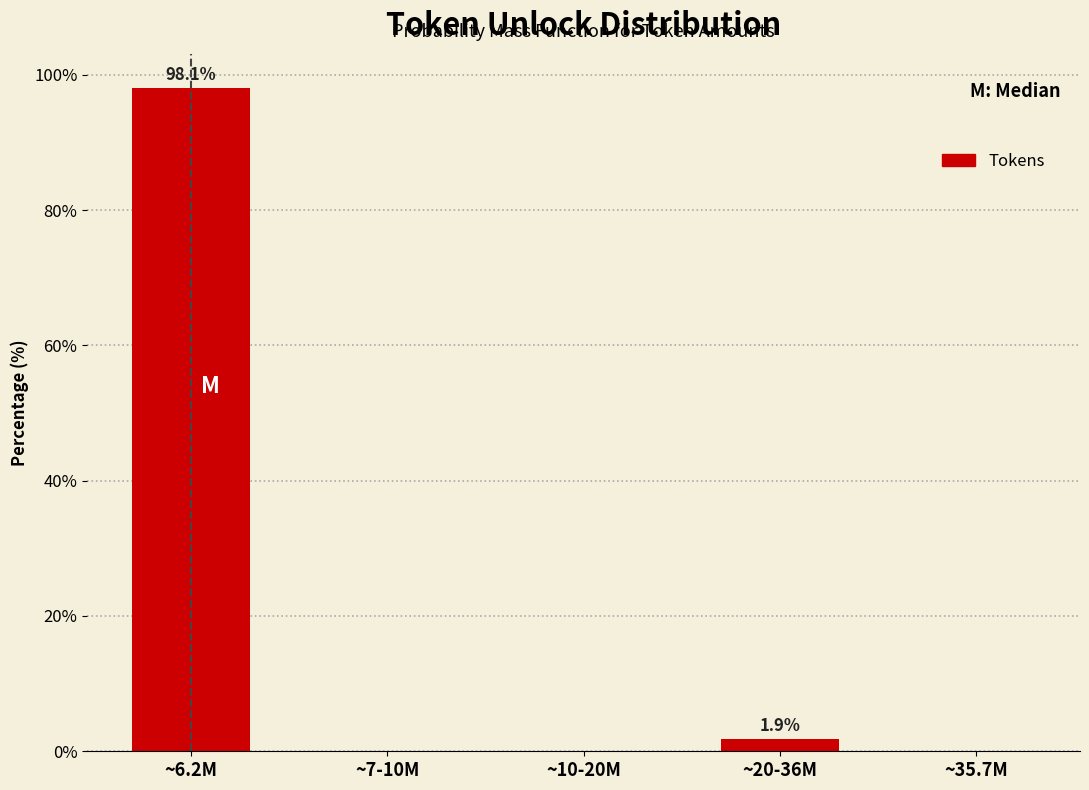

Reading left to right, extract all data points from this chart.

~6.2M=98.1	~7-10M=0.0	~10-20M=0.0	~20-36M=1.9	~35.7M=0.0